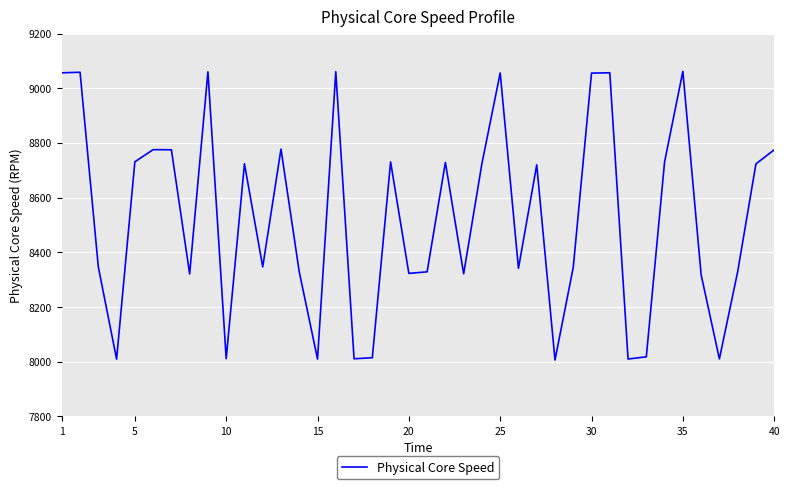

What is the greatest value displayed?

9061.5